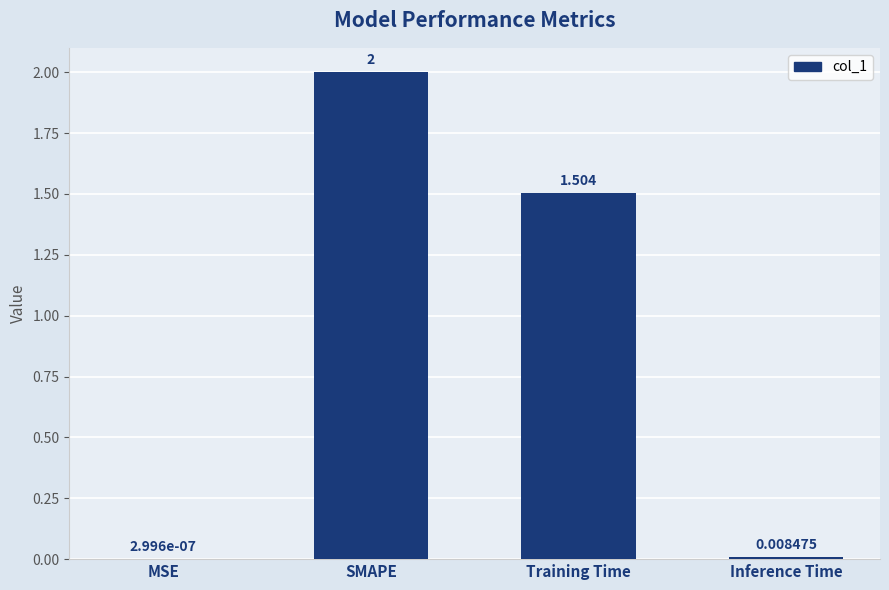

True or false: the data shows 0.5 at SMAPE.

False